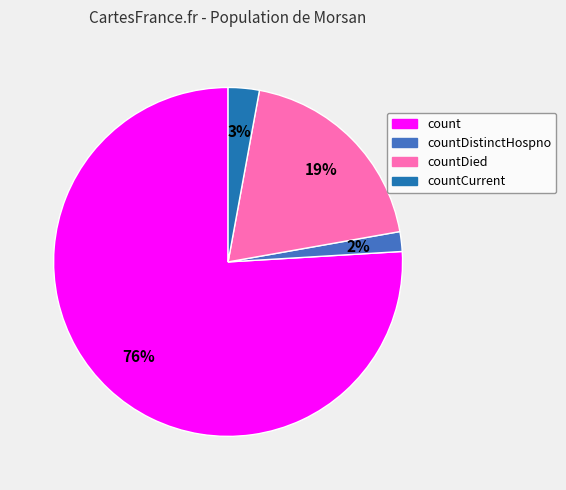

To the nearest percent, what is the average slice percentage?

25%